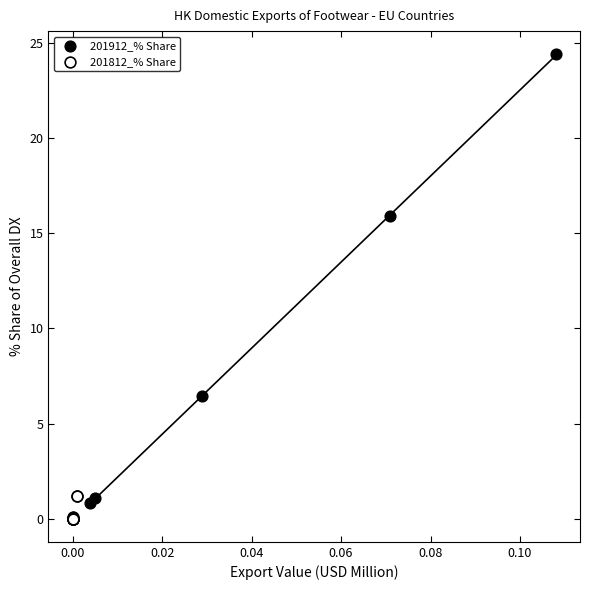

Which series has the widest spread of Y values?

201912_% Share